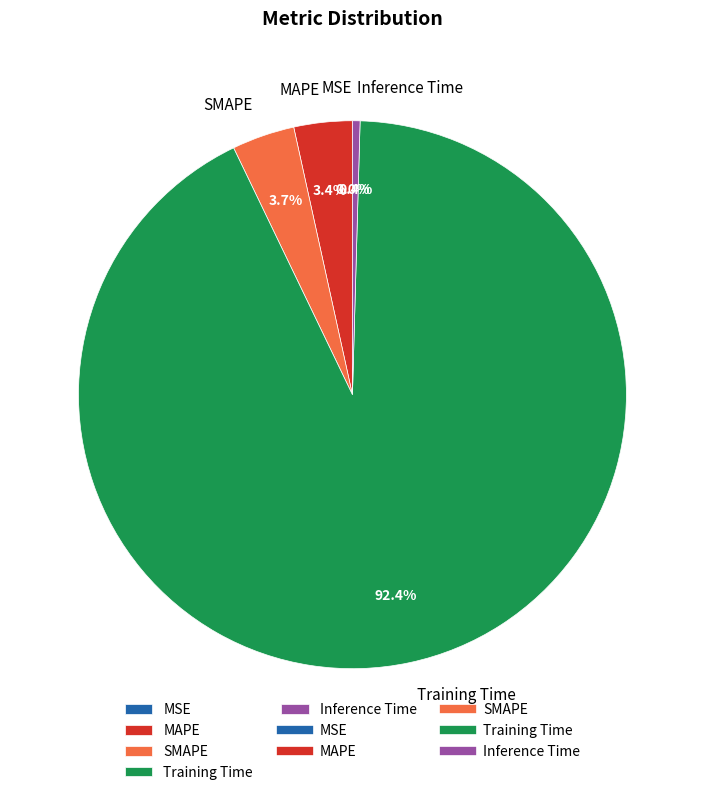

The Training Time slice represents 87% of the pie. True or false?

False